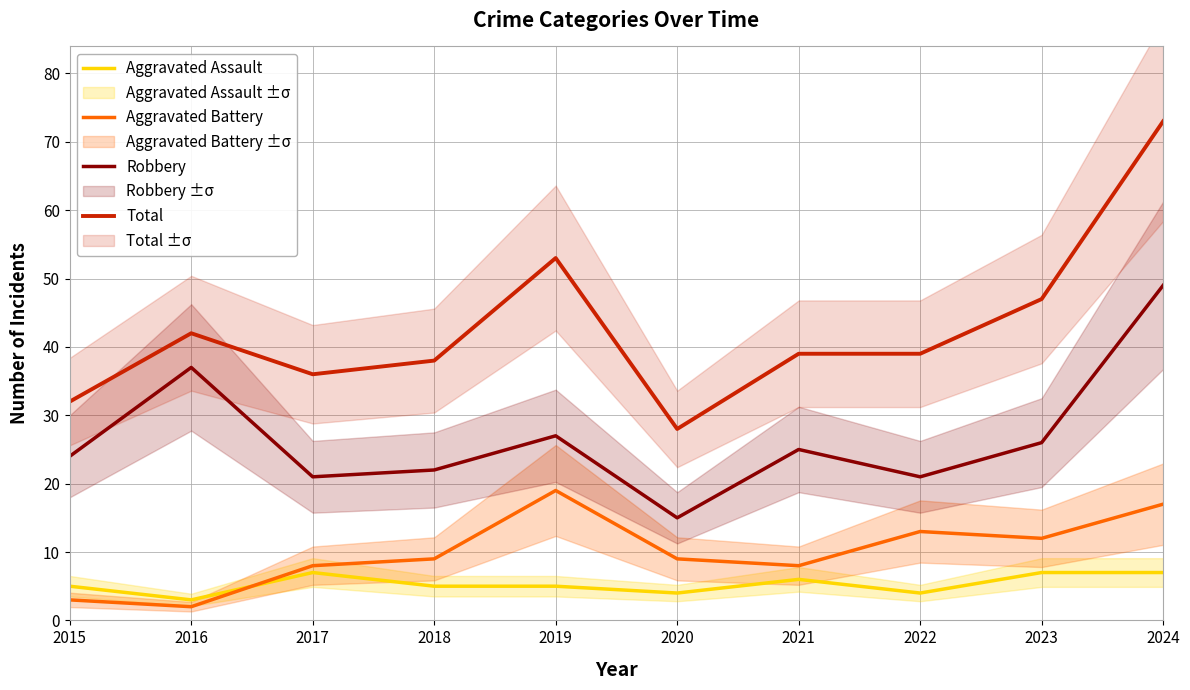

Which series has the largest total across all categories?

Total